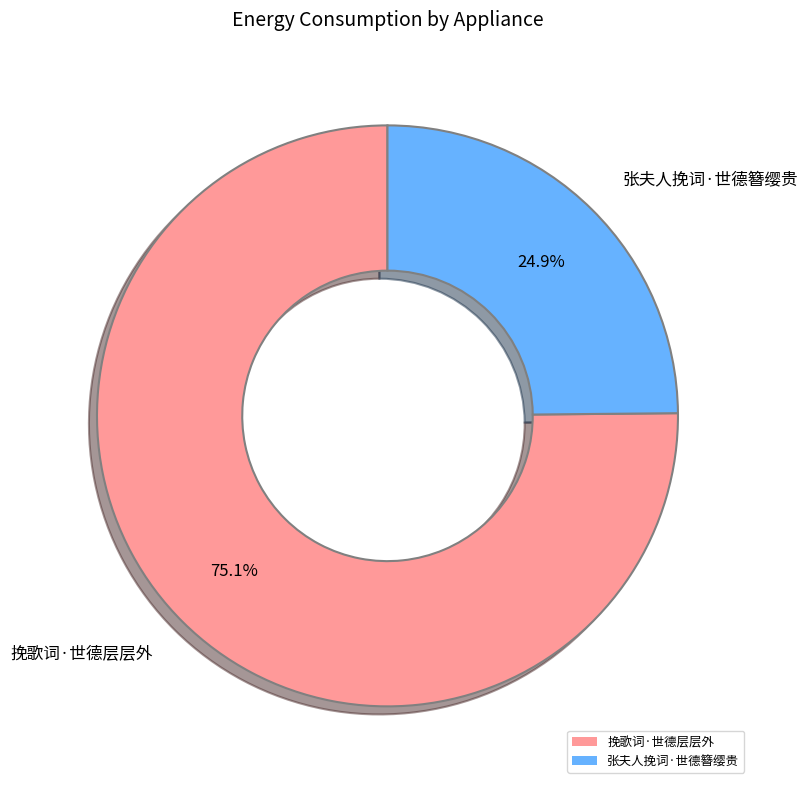

What is the smallest slice in the pie chart?

张夫人挽词·世德簪缨贵